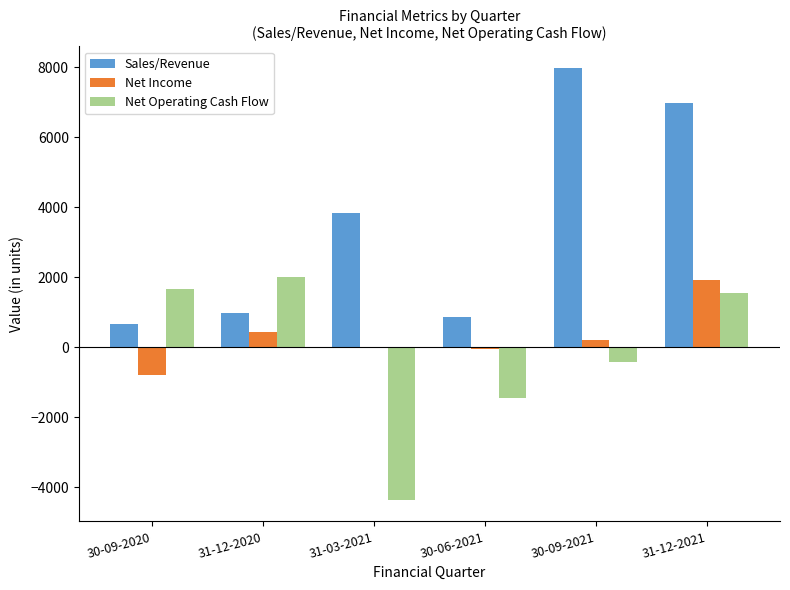

Which series has the widest spread of values?

Sales/Revenue